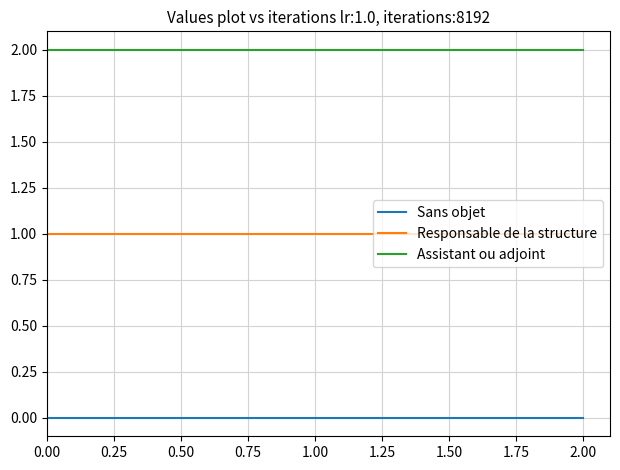

What is the difference between the highest and lowest values at 0.00?

2